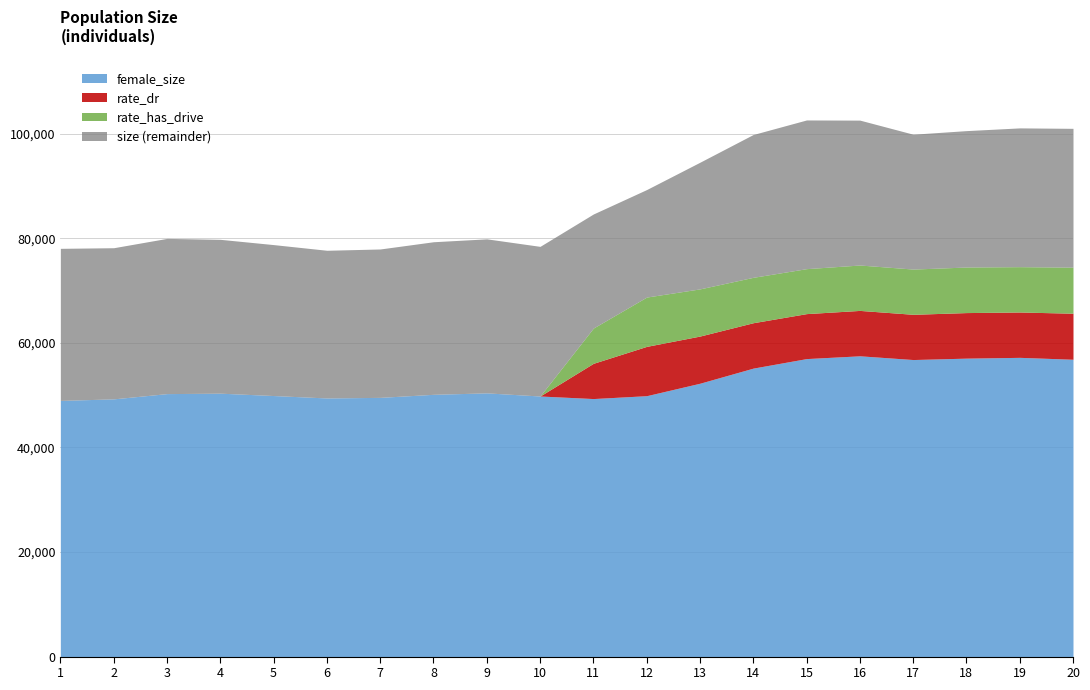

Does the chart have visible grid lines?

Yes